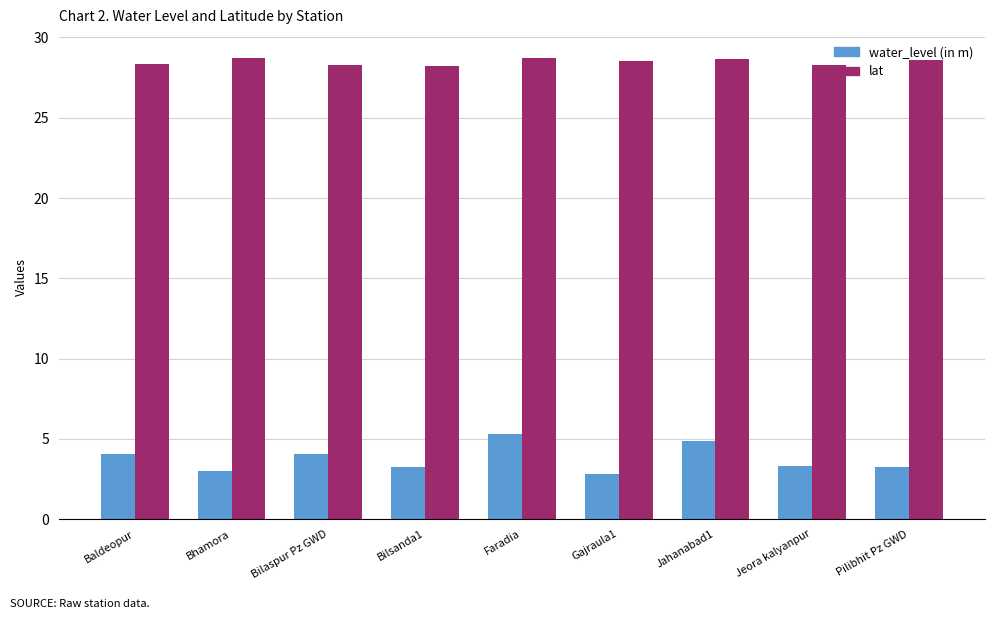

What is the spread (max minus min) of values at Bhamora?

25.7